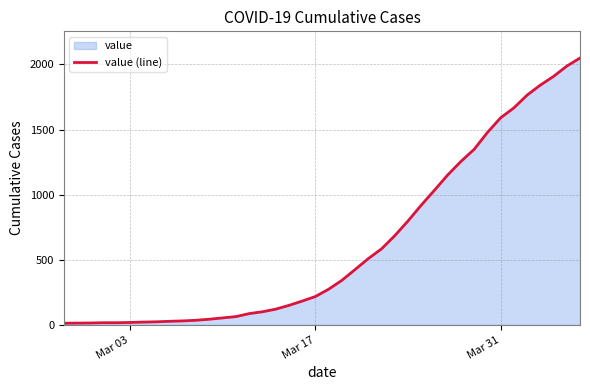

What is the greatest value displayed?

2049